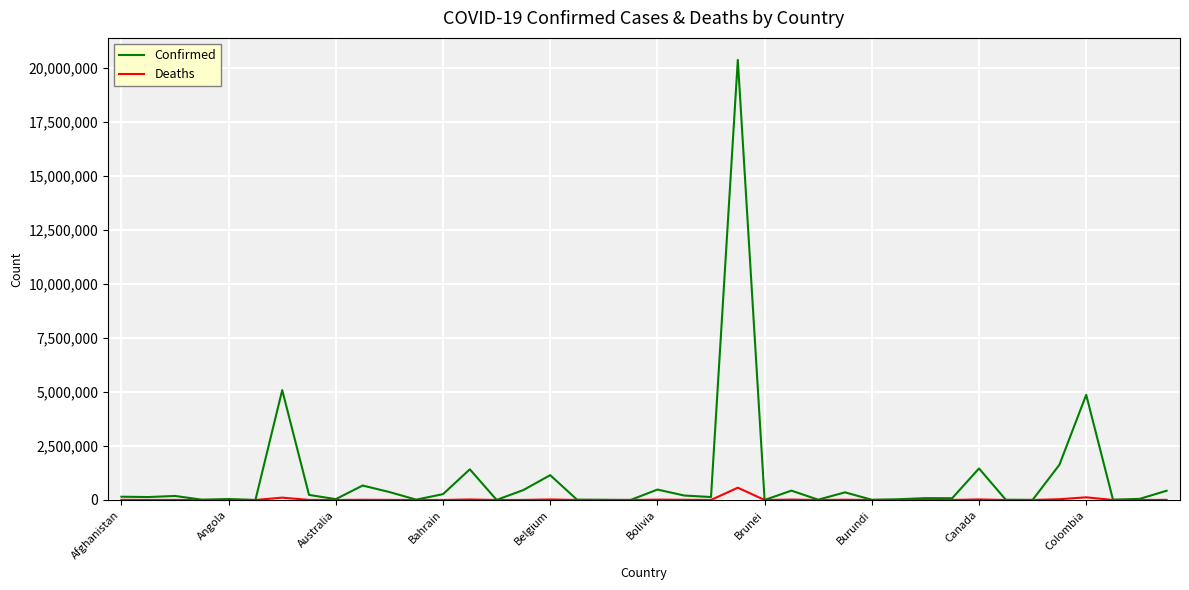

List the series in order of their peak value, lowest first.

Deaths, Confirmed